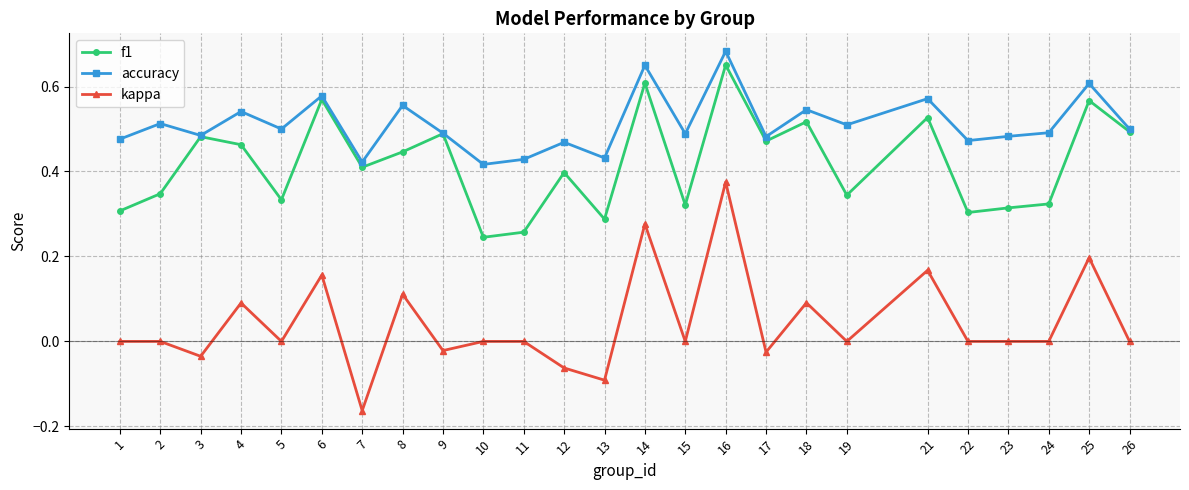

At which category is the sum across all series the highest?

16